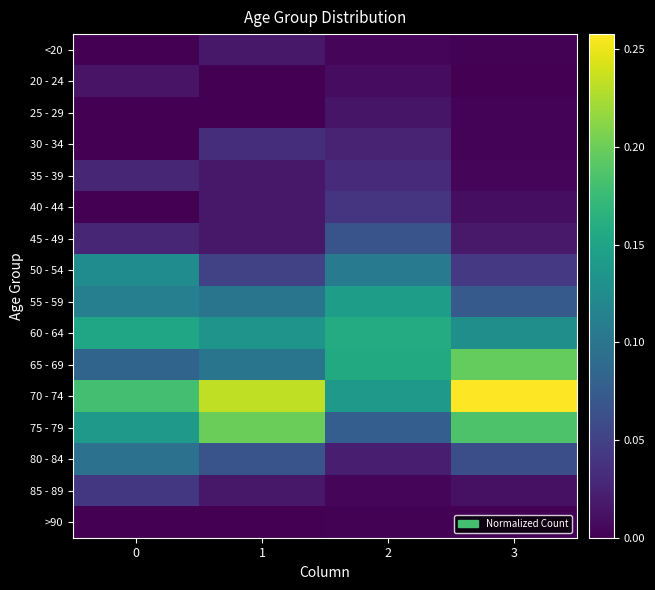

What is the difference between the highest and lowest values at 1?

0.2